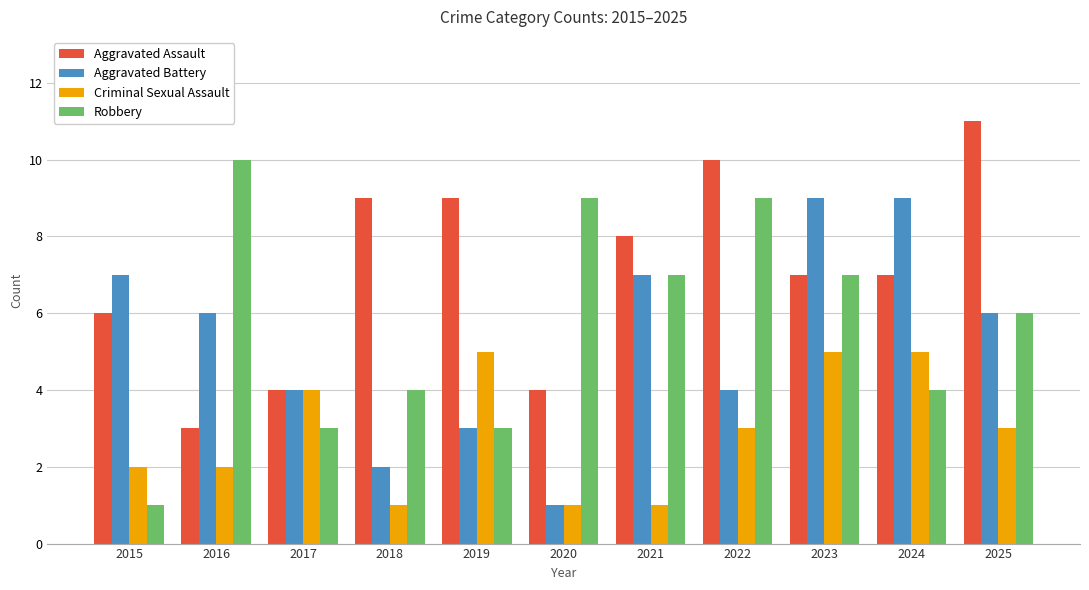

At which label does Robbery reach its minimum?

2015